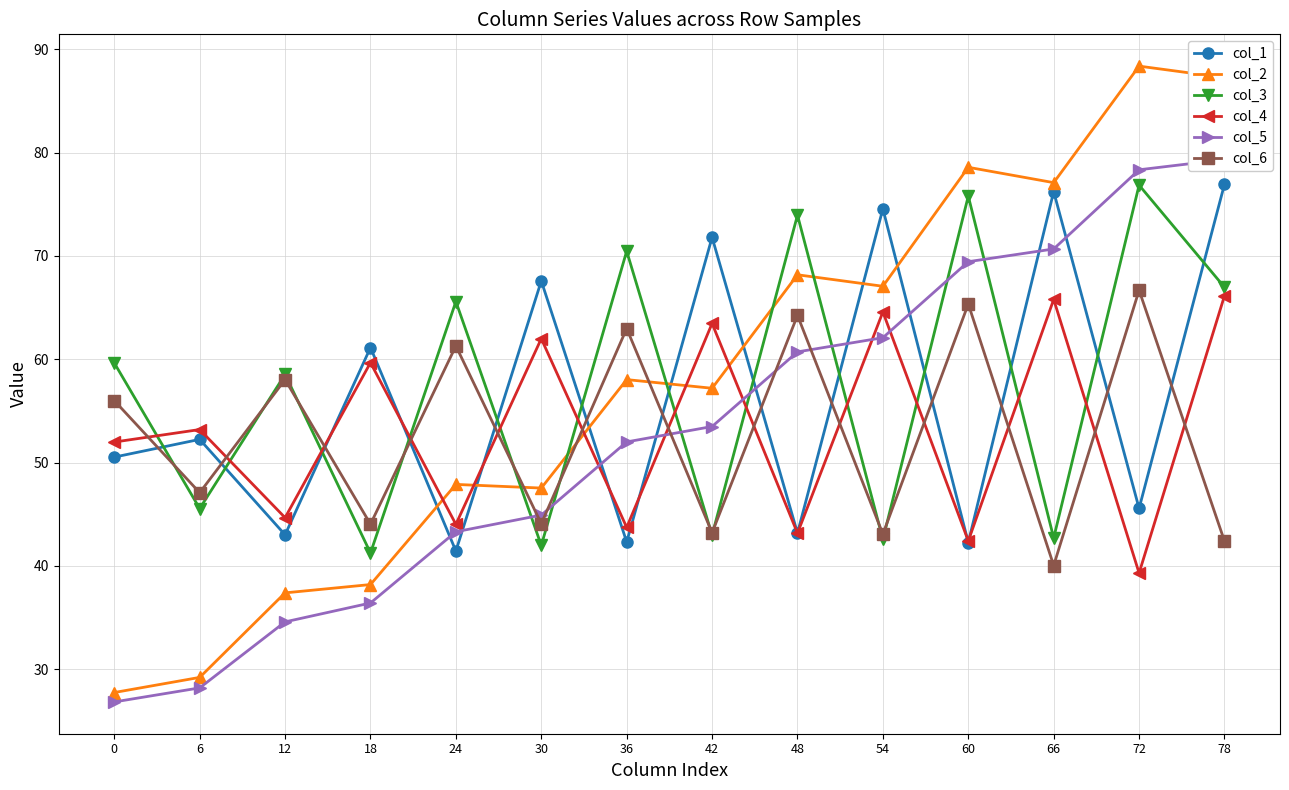

At which category is the sum across all series the highest?

78